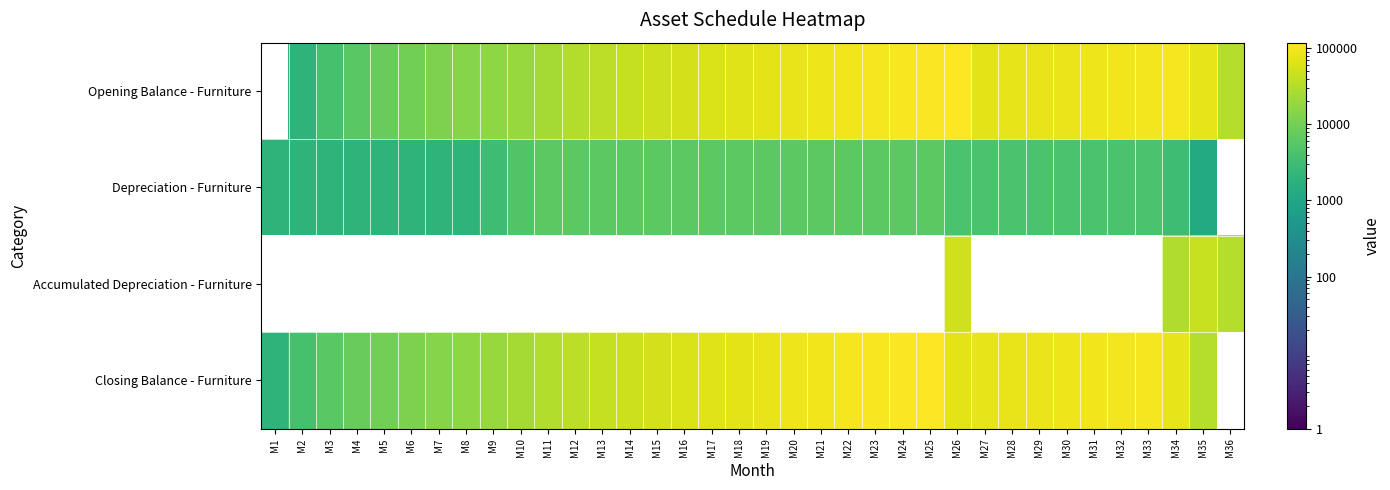

How many distinct data groups are displayed?

4